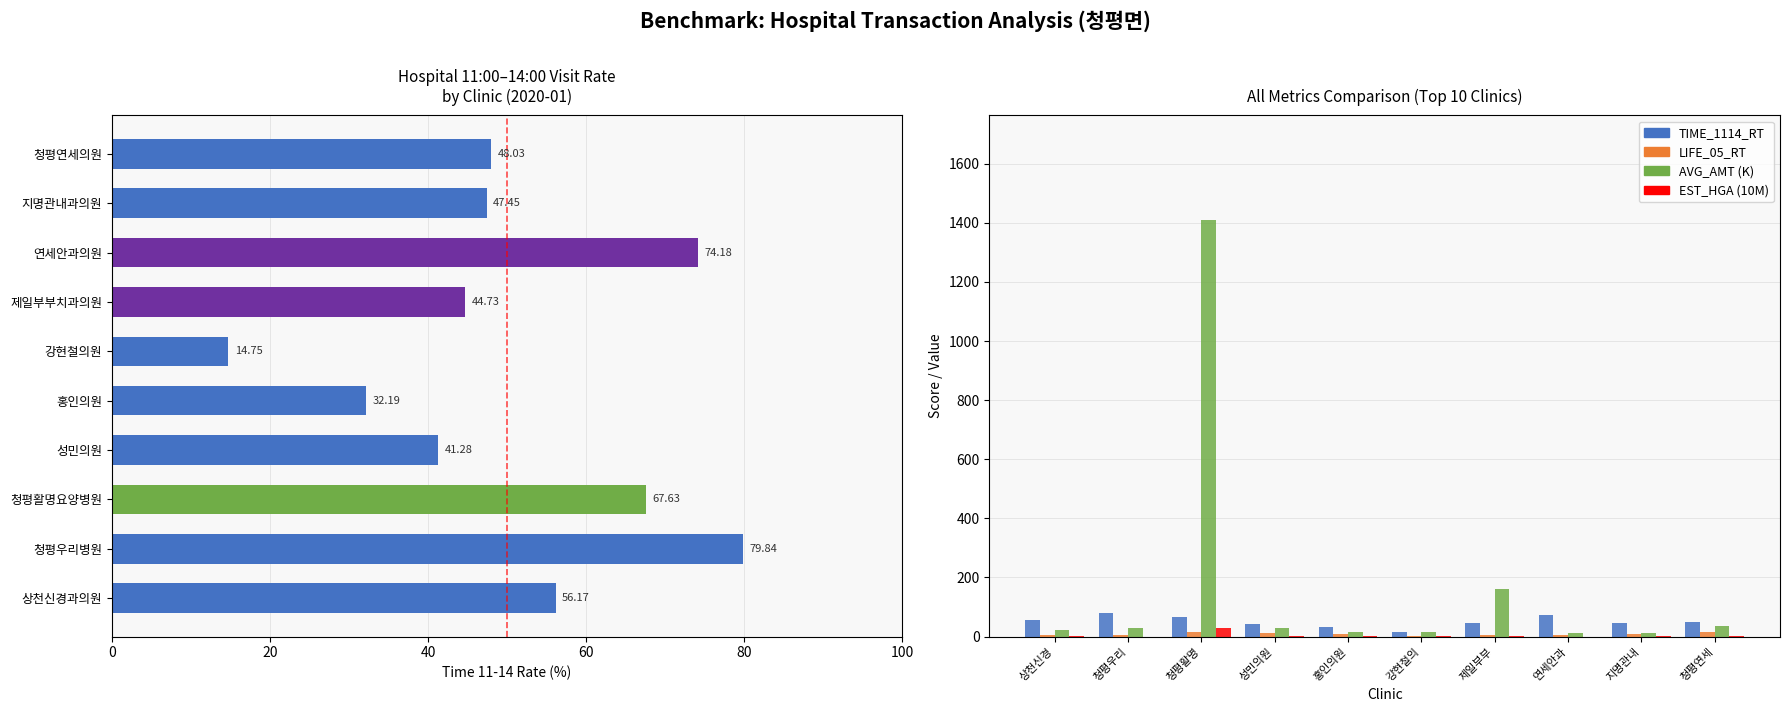

What is the difference between the second highest and second lowest values in the LIFE_05_RT series?

10.1